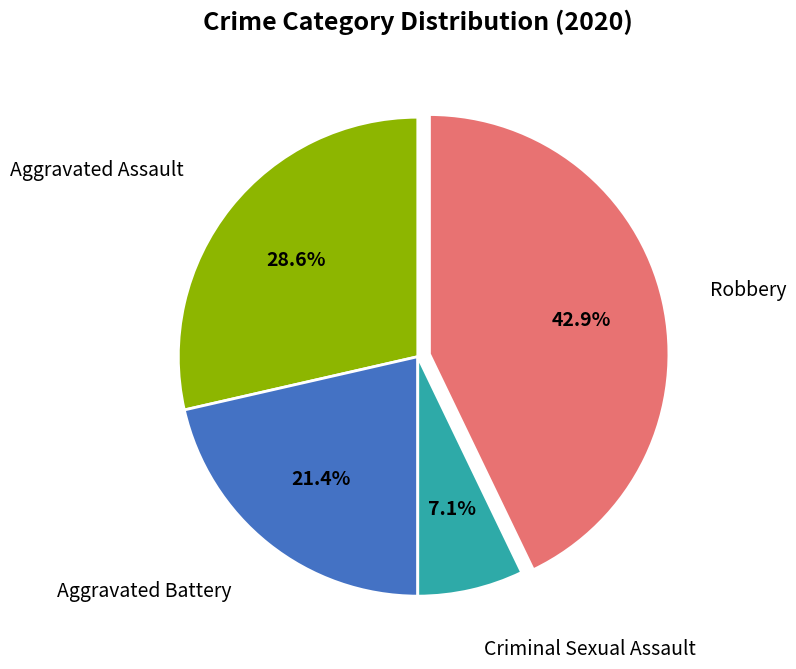

What is the ratio of the value at Robbery to the value at Aggravated Assault?

1.5